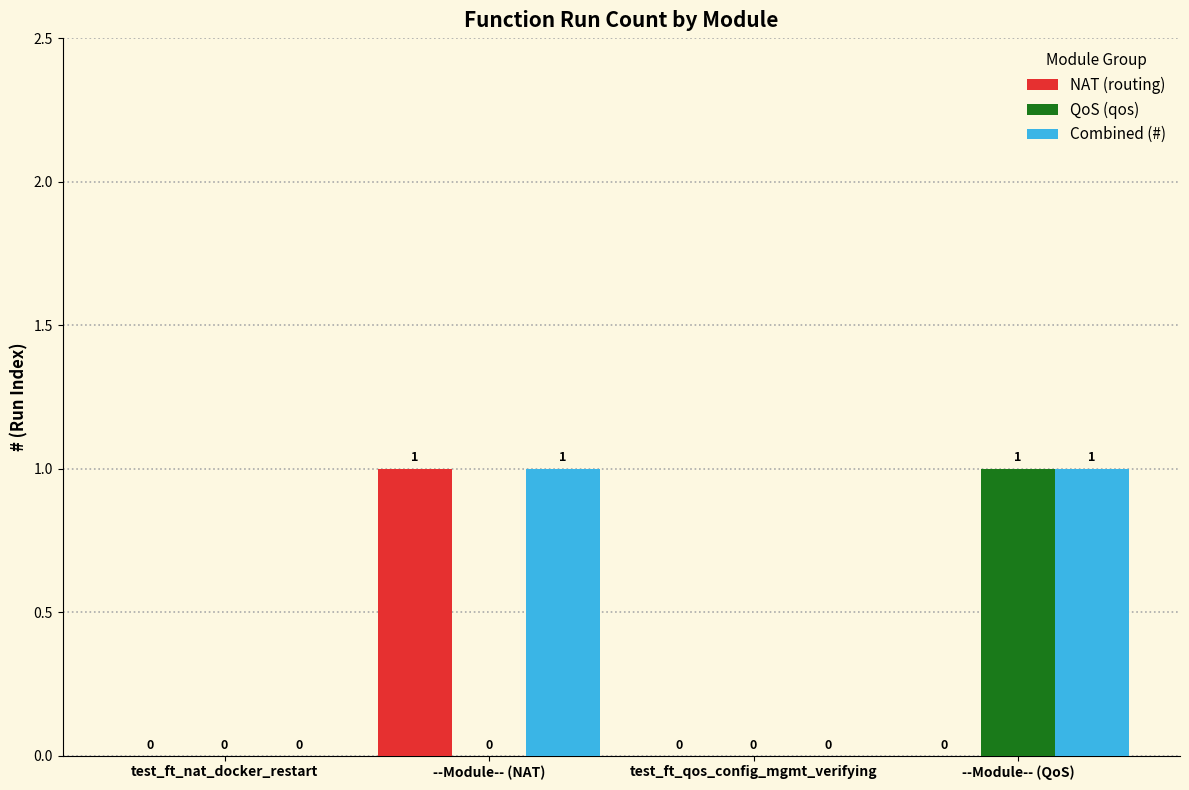

Are the bars grouped side by side (vs. stacked)?

Yes